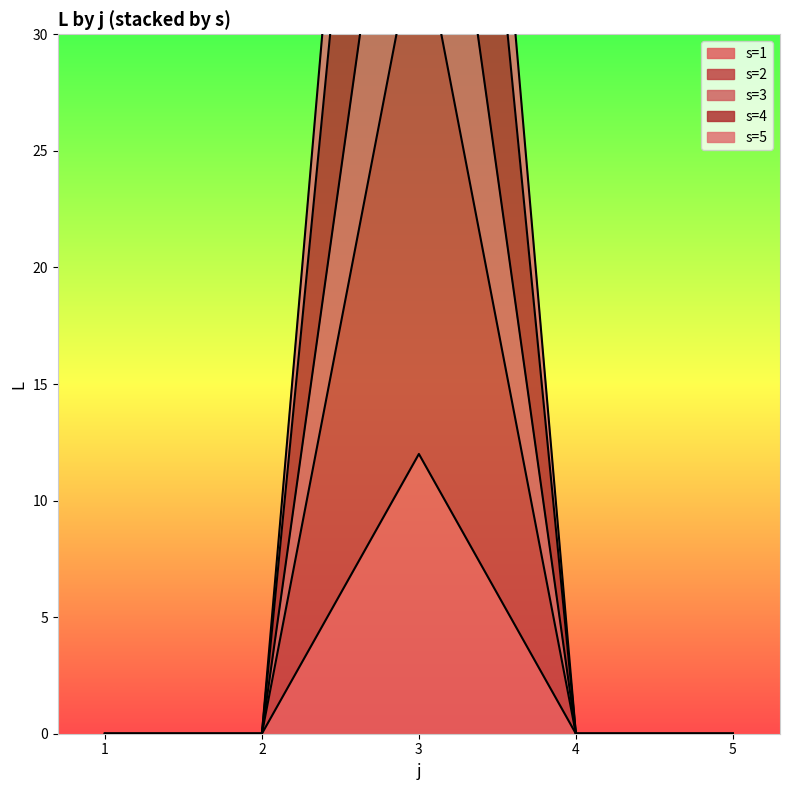

Is it true that the value at 5 is 4?

False